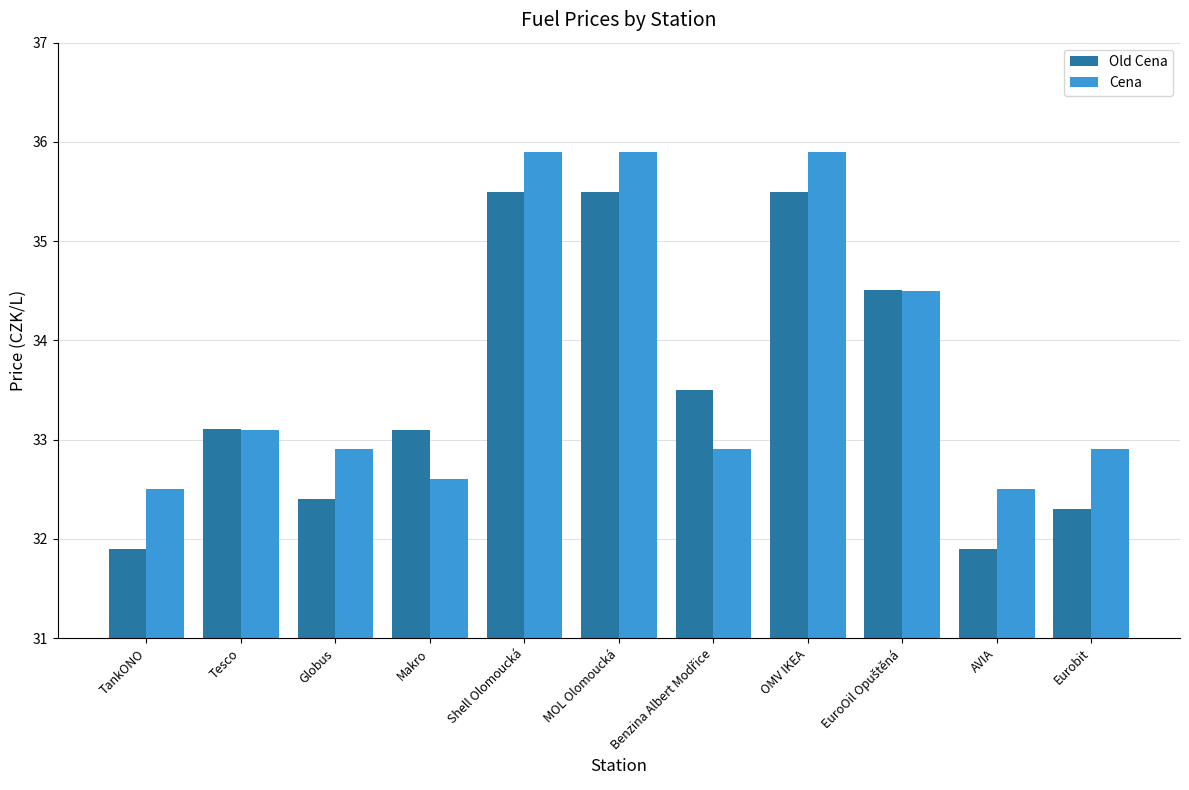

What is the total value across all series at Eurobit?

65.2